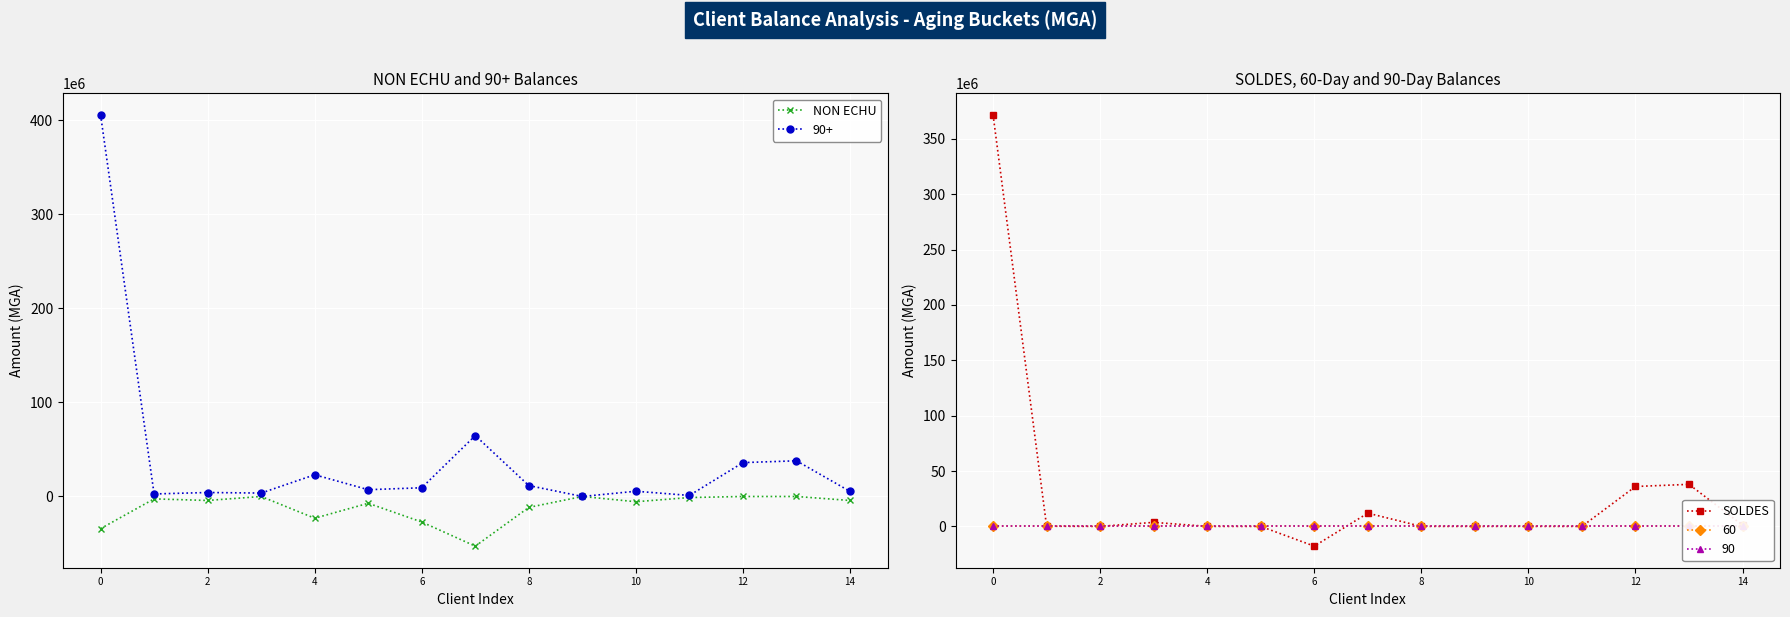

How many values in the 90+ series are below 7213689?

7